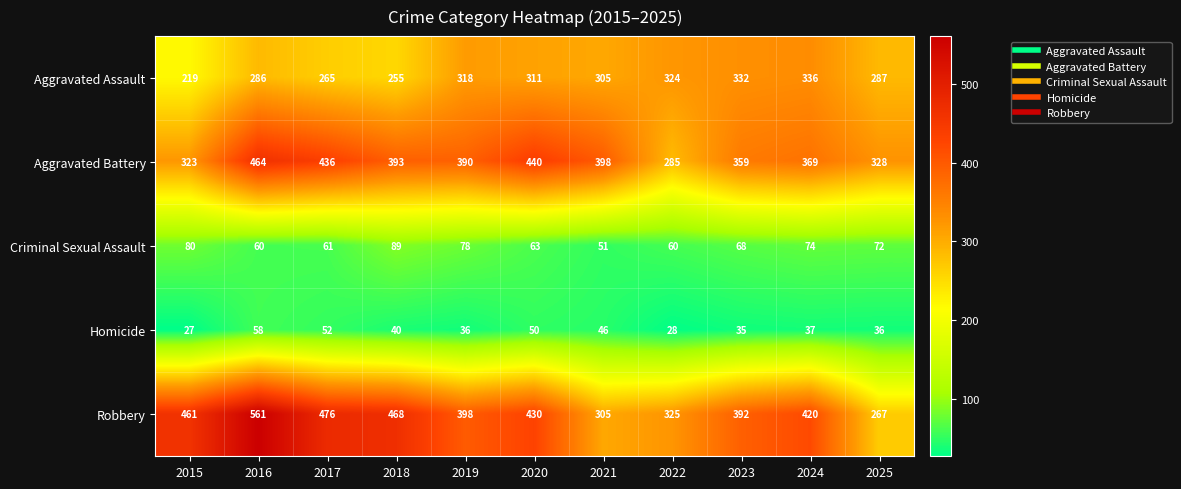

True or false: Aggravated Battery has a value of 359 at 2023.

True